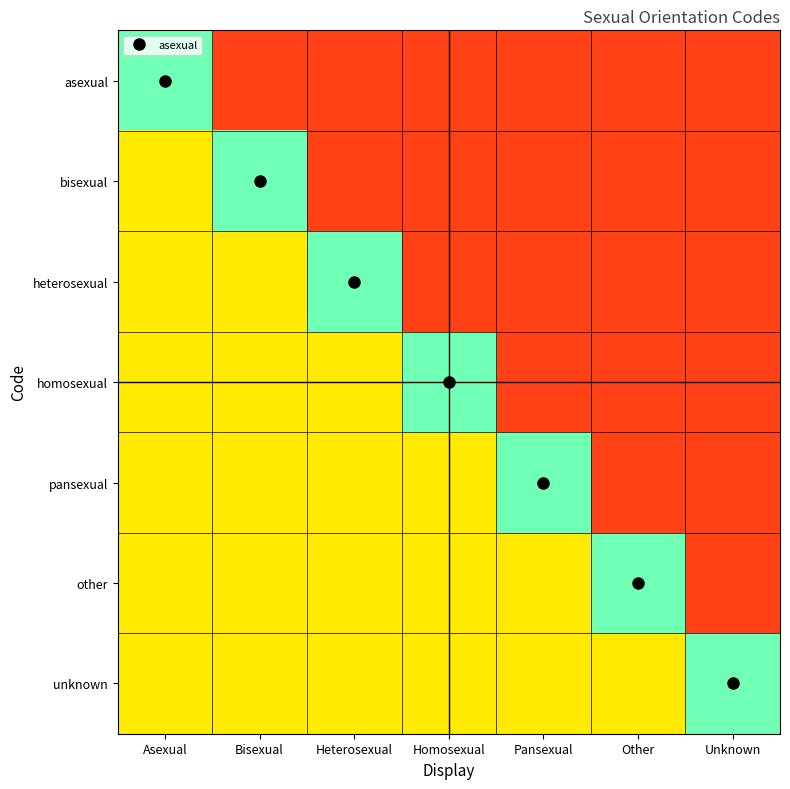

What is the maximum value shown in the chart?

0.9